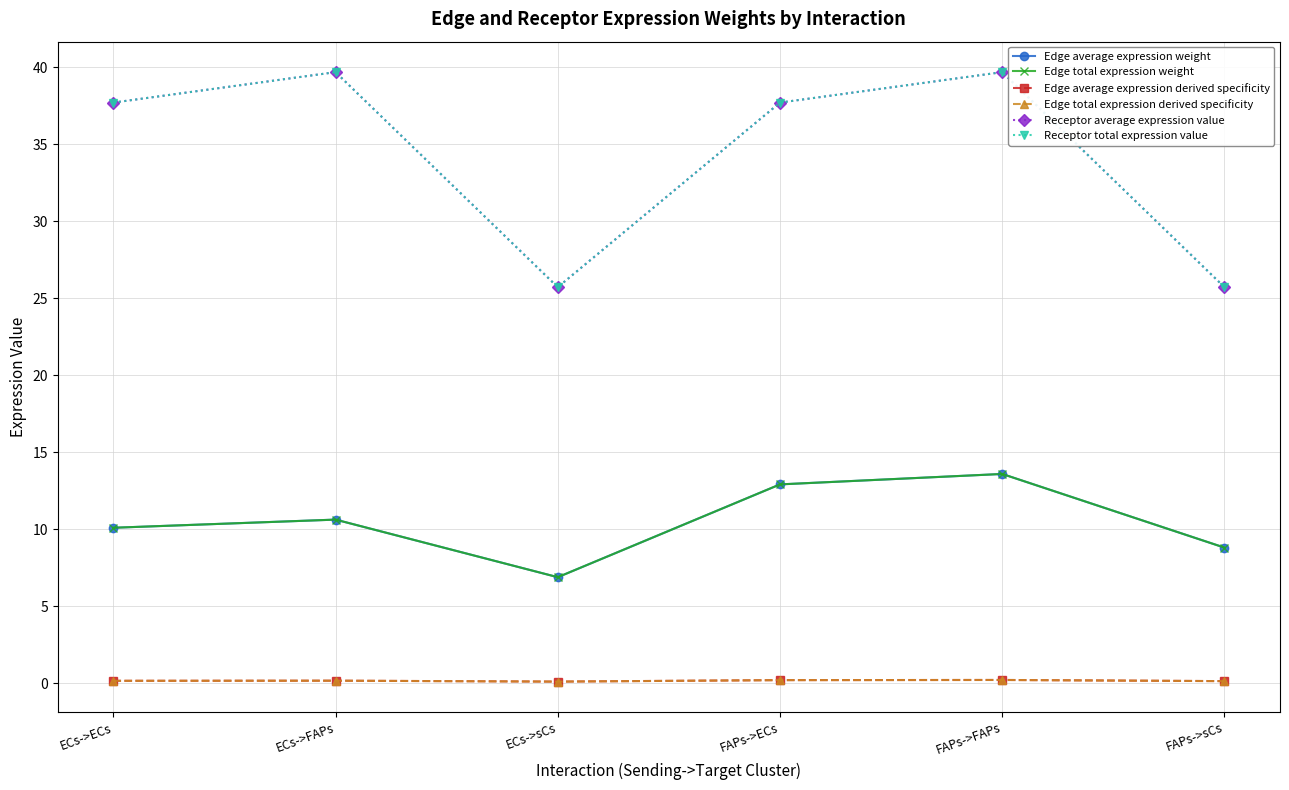

Is this an area chart (filled region under the line)?

No